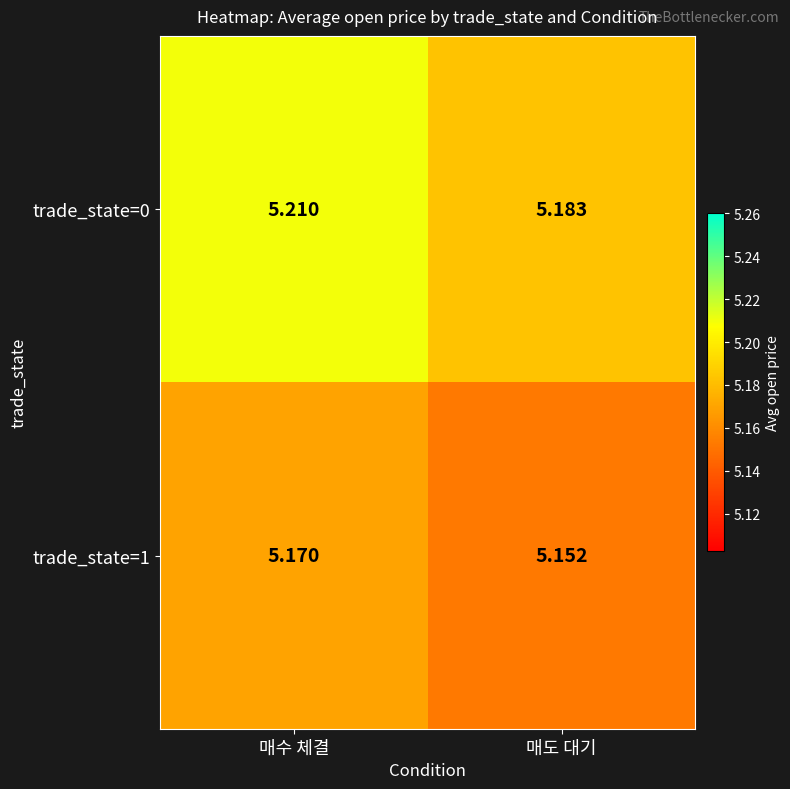

At which category is the sum across all series the highest?

매수 체결